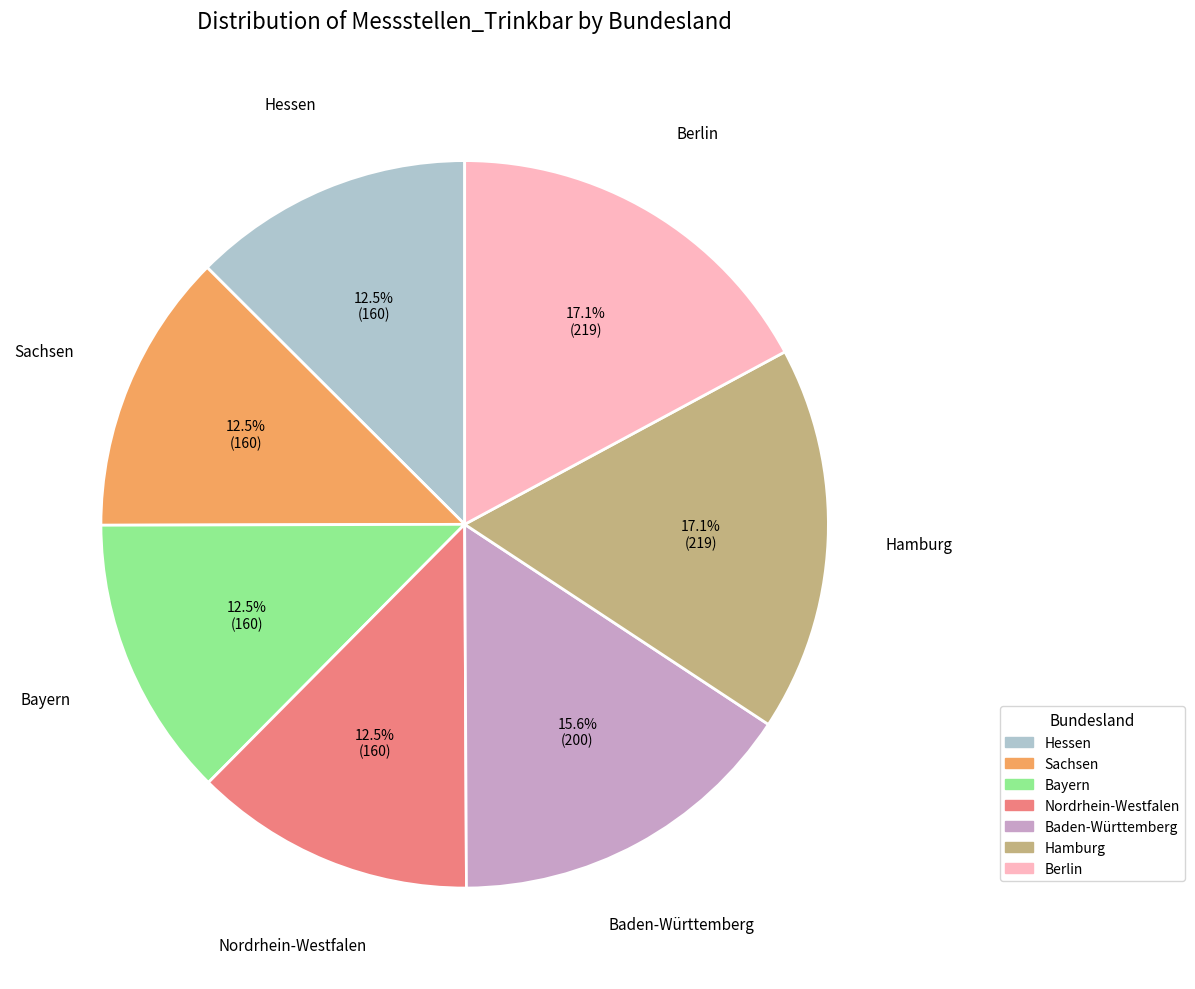

What percentage is the Hamburg slice, to the nearest percent?

17%